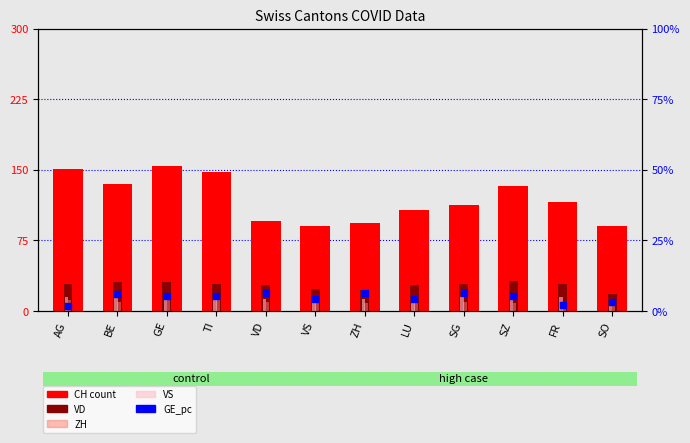

What is the difference between the highest and lowest values at ZH?

86.7